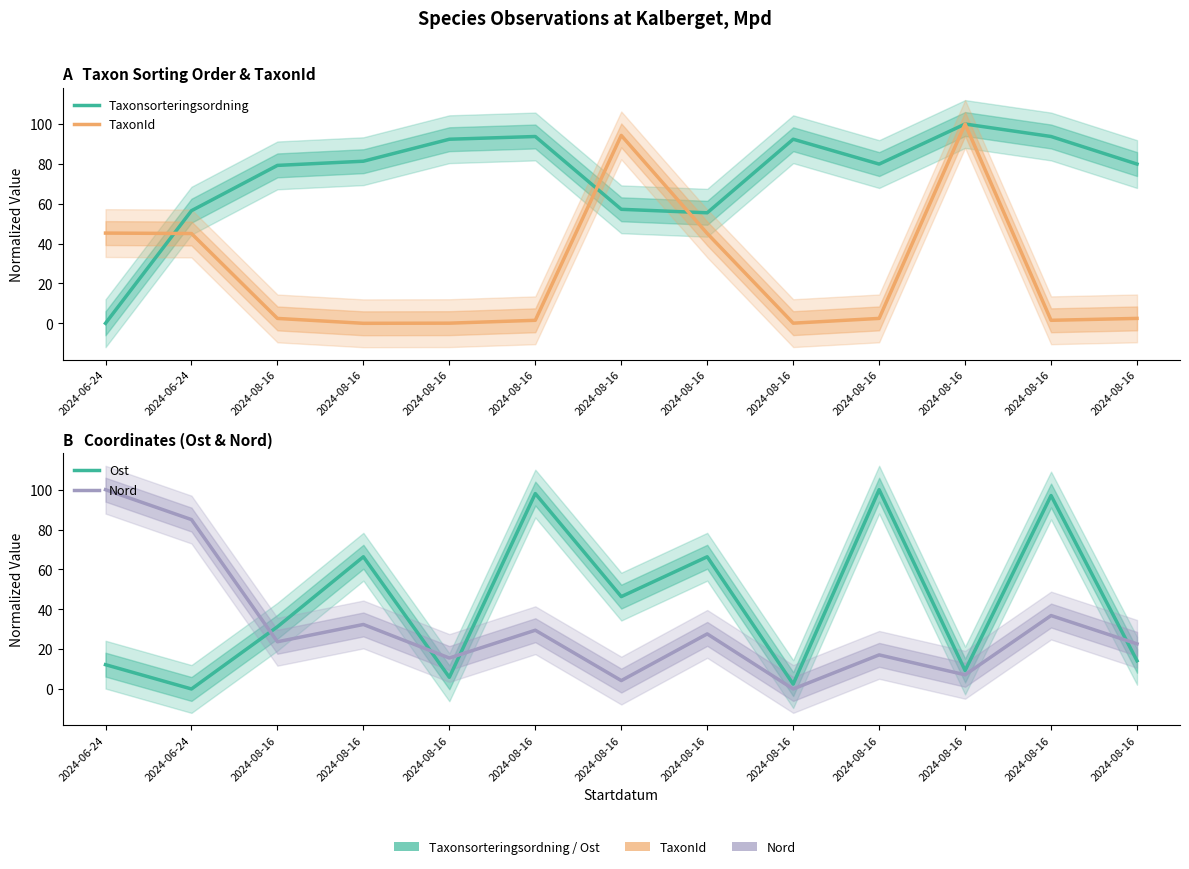

Which series has the widest spread of values?

Taxonsorteringsordning